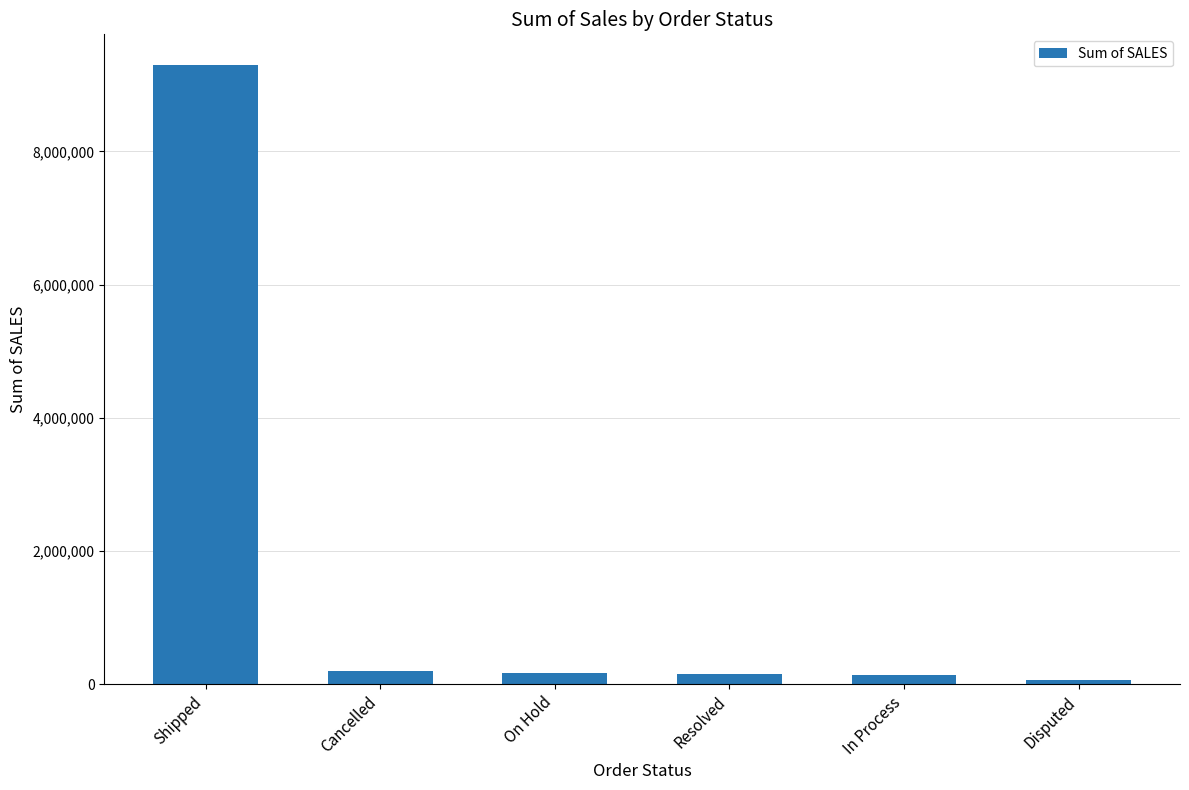

Between Shipped and Resolved, which is larger?

Shipped